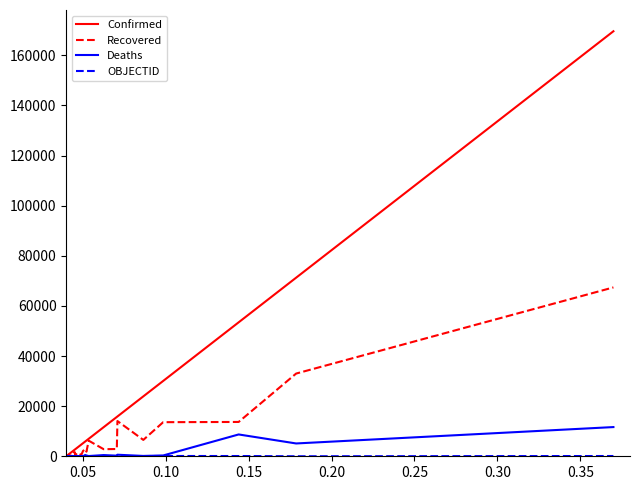

What is the maximum value shown in the chart?

169594